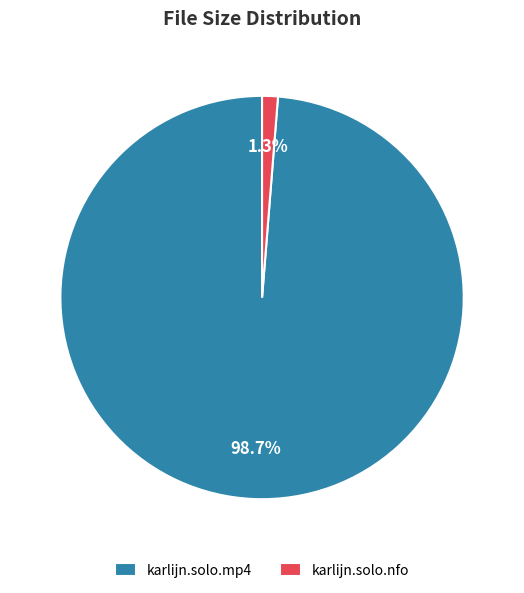

How many slices are in this pie chart?

2